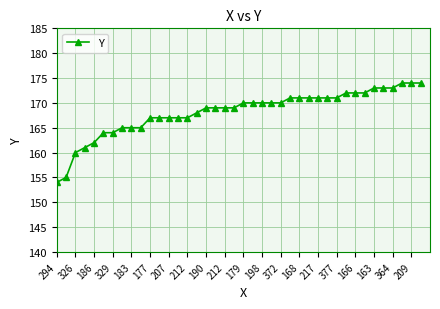

What is the maximum value shown in the chart?

174